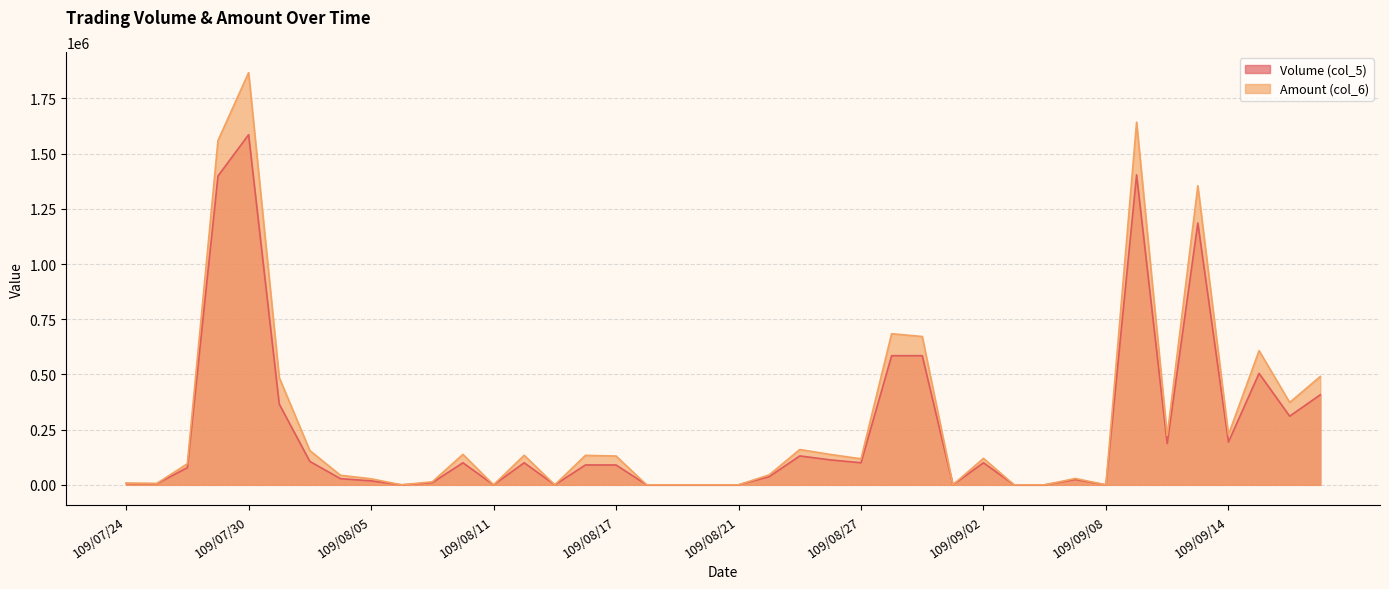

Count the number of categories in the chart.

40